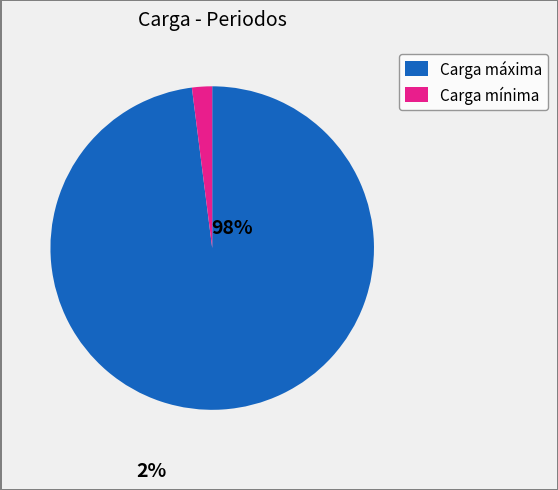

How many segments does this pie chart have?

2